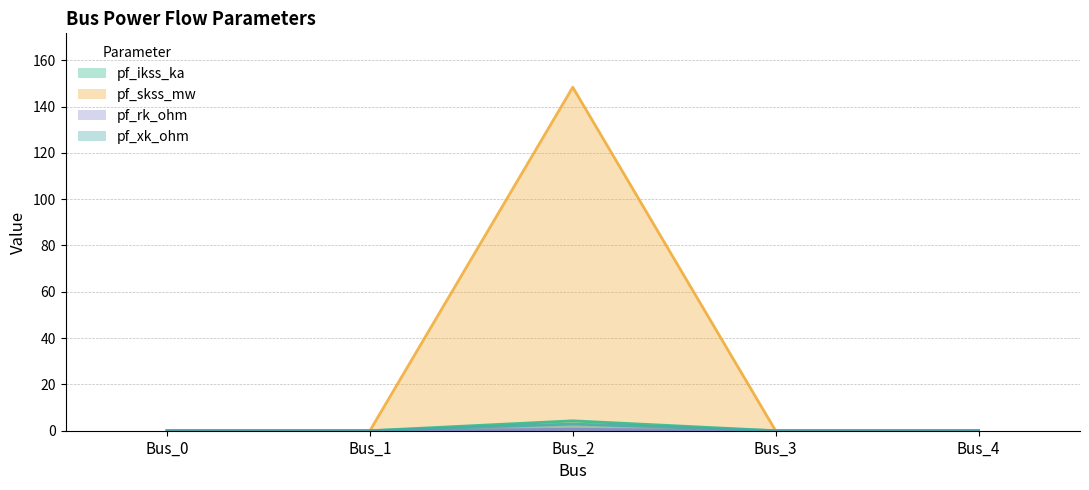

True or false: pf_skss_mw and pf_xk_ohm intersect in this chart.

False